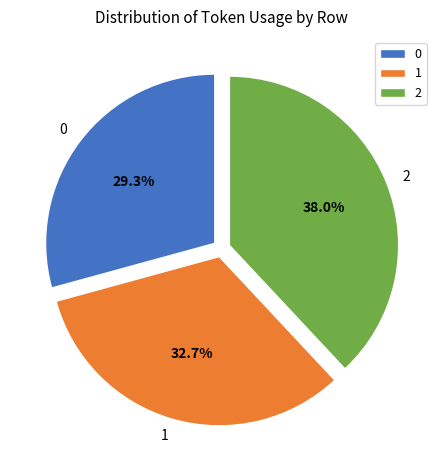

How many segments does this pie chart have?

3